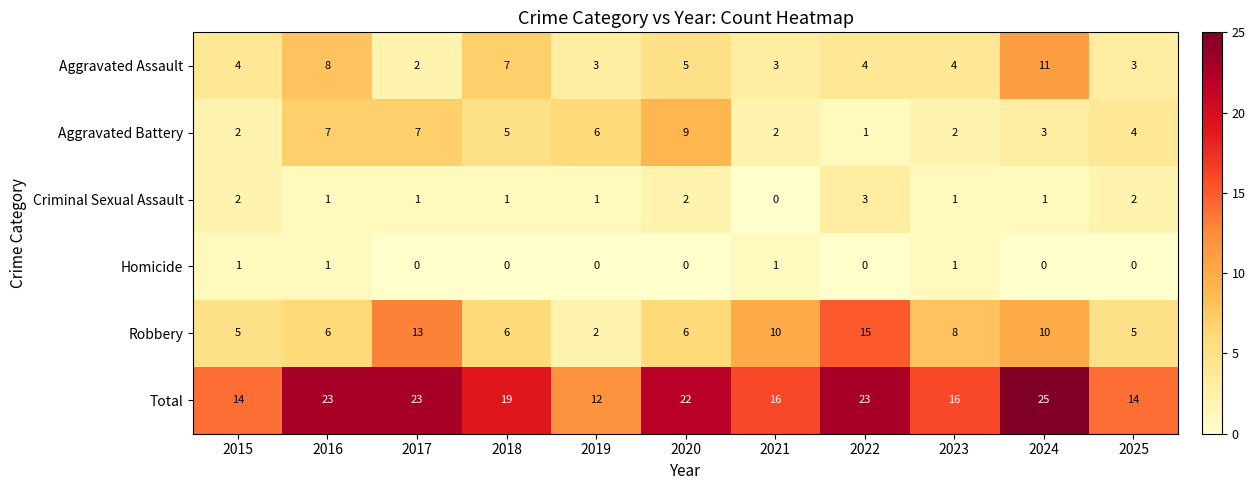

List the series in order of their peak value, lowest first.

Homicide, Criminal Sexual Assault, Aggravated Battery, Aggravated Assault, Robbery, Total